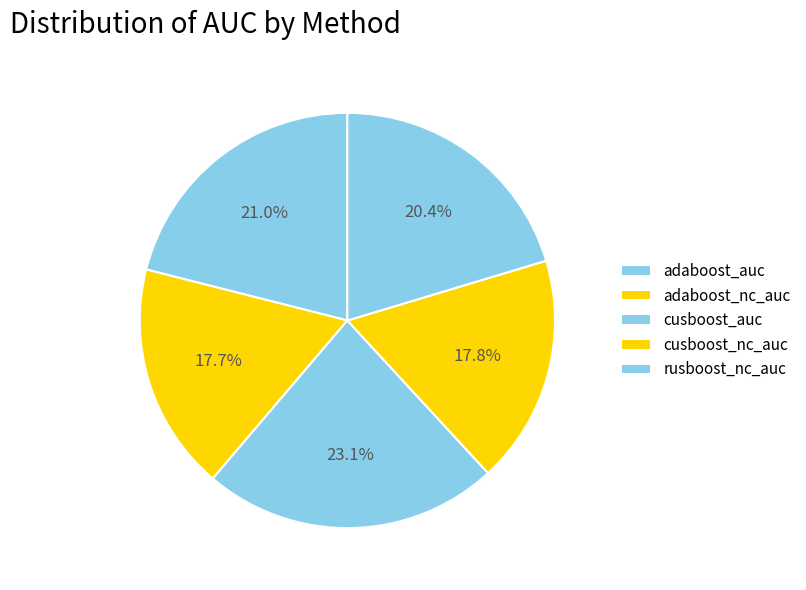

What portion of the pie excludes adaboost_nc_auc?

82.3%